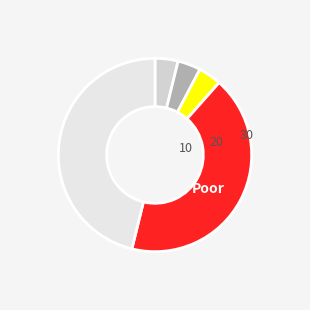

How many segments does this pie chart have?

5